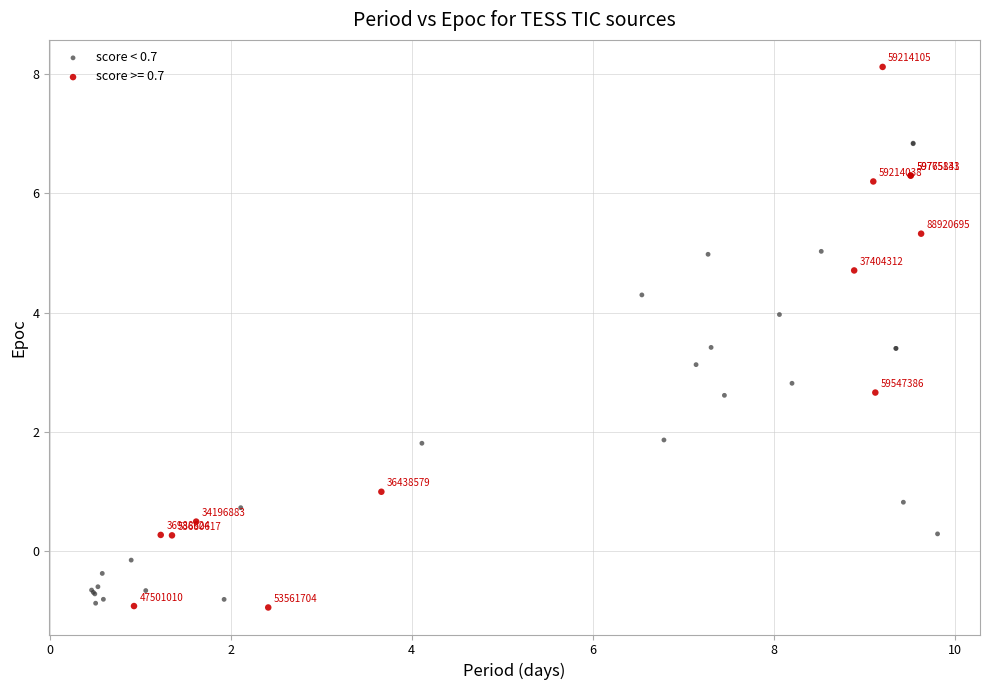

Which series has the widest spread of Y values?

score >= 0.7